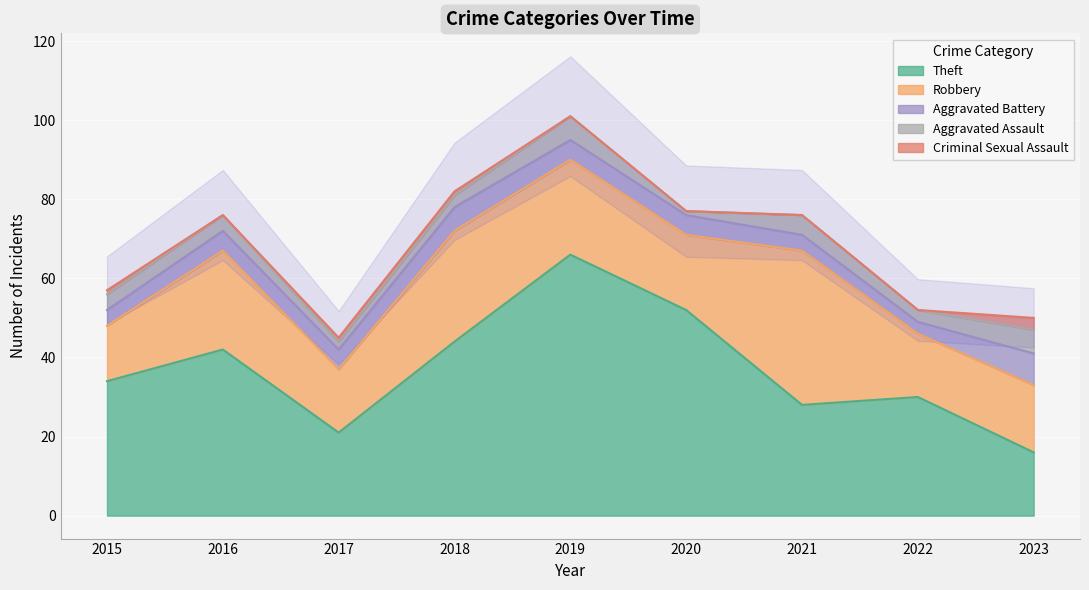

Between 2016 and 2023, which series saw the biggest shift?

Theft